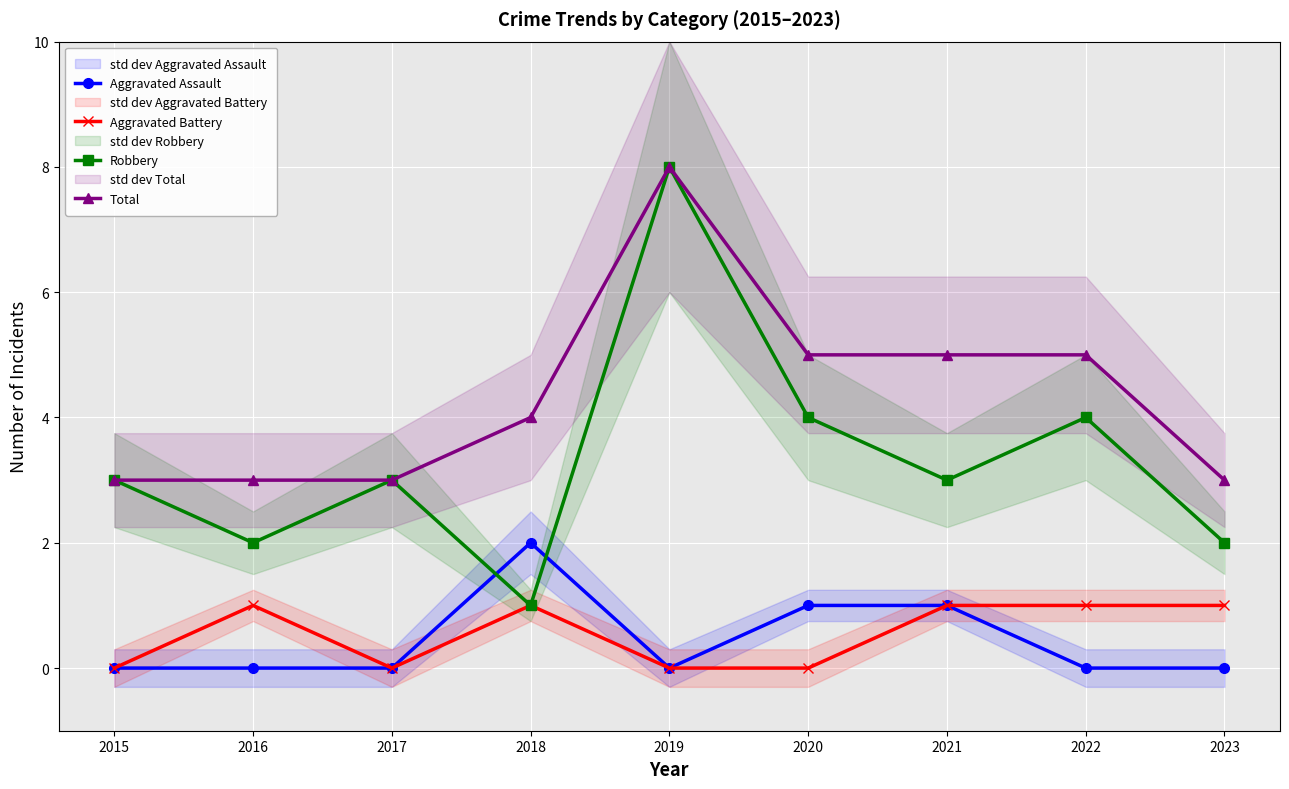

What is the value of the Aggravated Assault point at the 6th from the left?

1